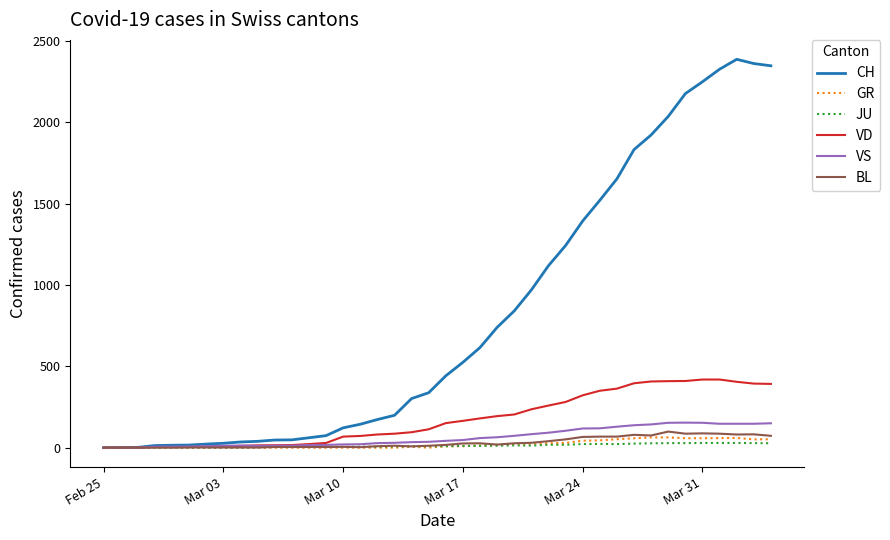

Which series has the widest spread of values?

CH